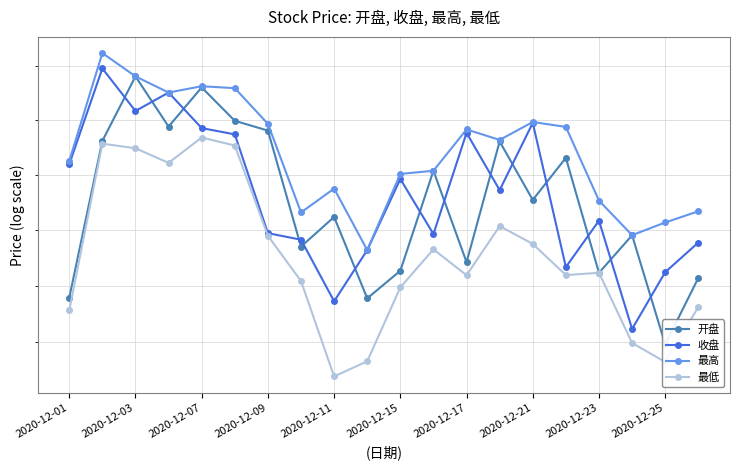

What is the difference between the maximum and minimum values in the 最高 series?

358.9